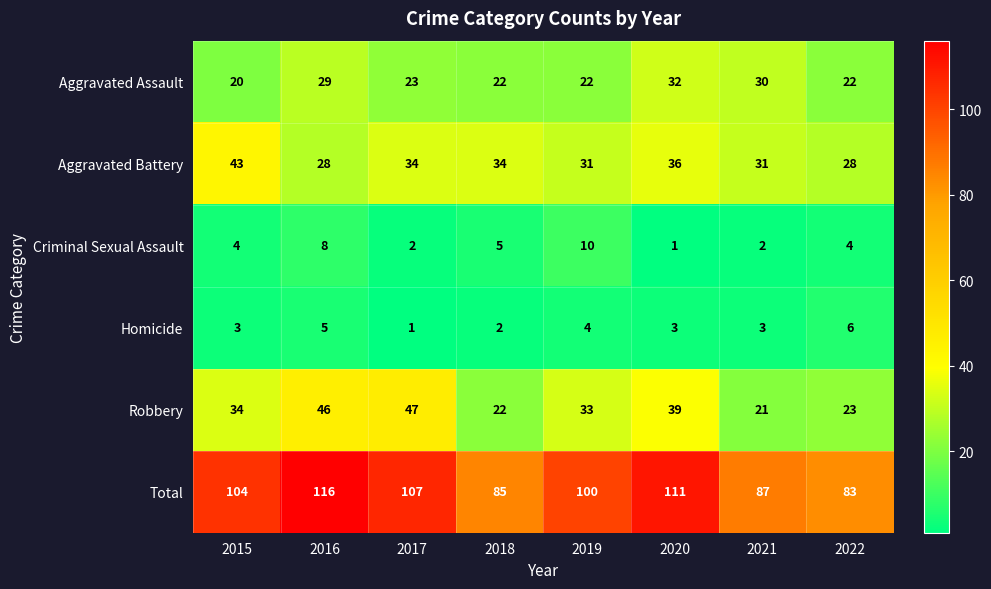

Count the Homicide values in the range 3 to 5.

5